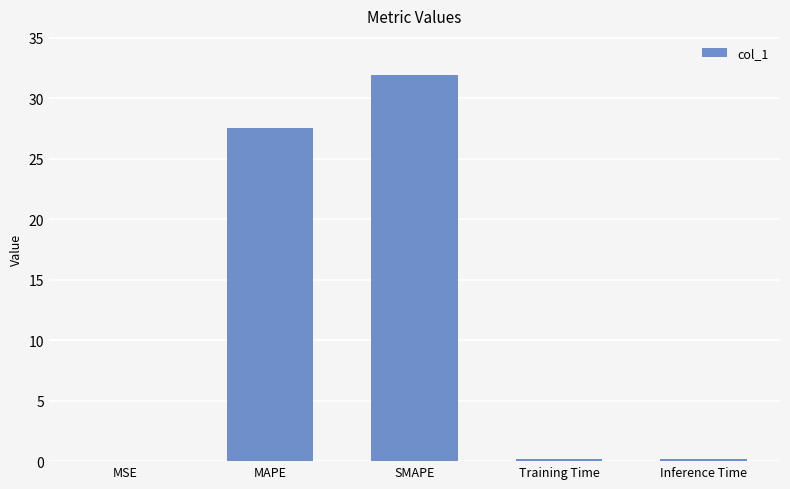

Are the bars grouped side by side (vs. stacked)?

No